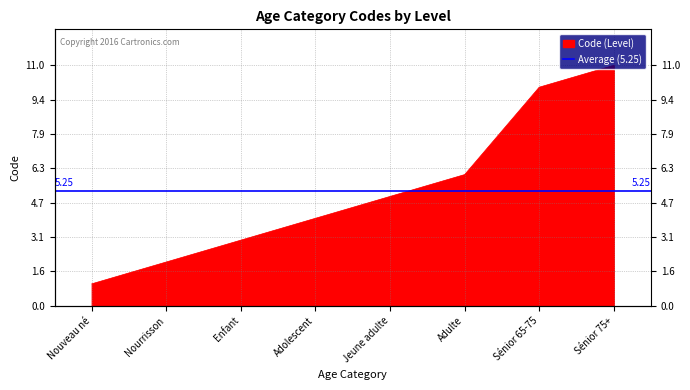

The value at Adolescent is 4. True or false?

True